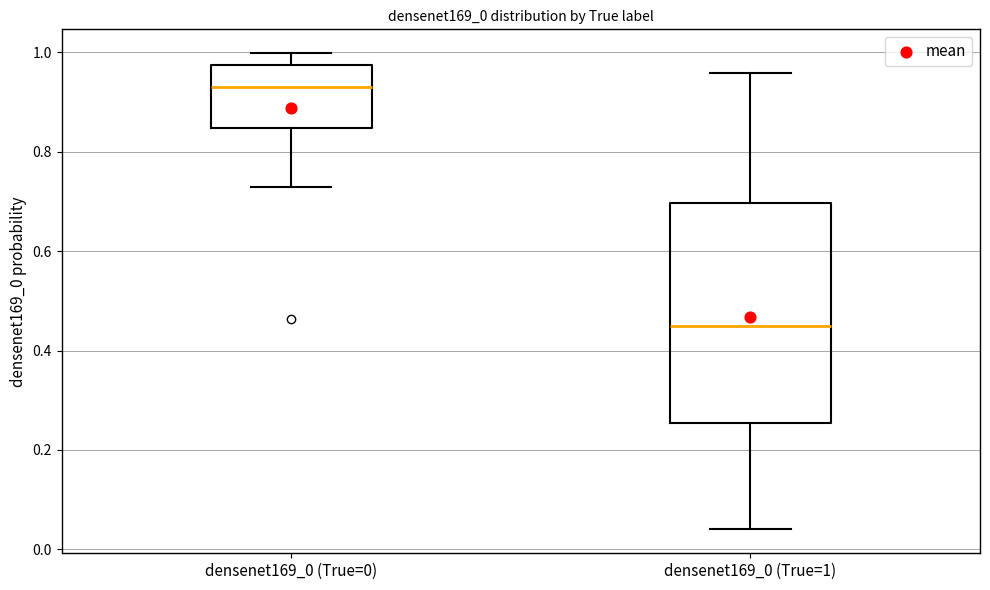

Where does the median line of the box for densenet169_0 (True=0) sit on the y-axis? The values are not printed on the chart, so give them approximately, as read against the axis.

0.94